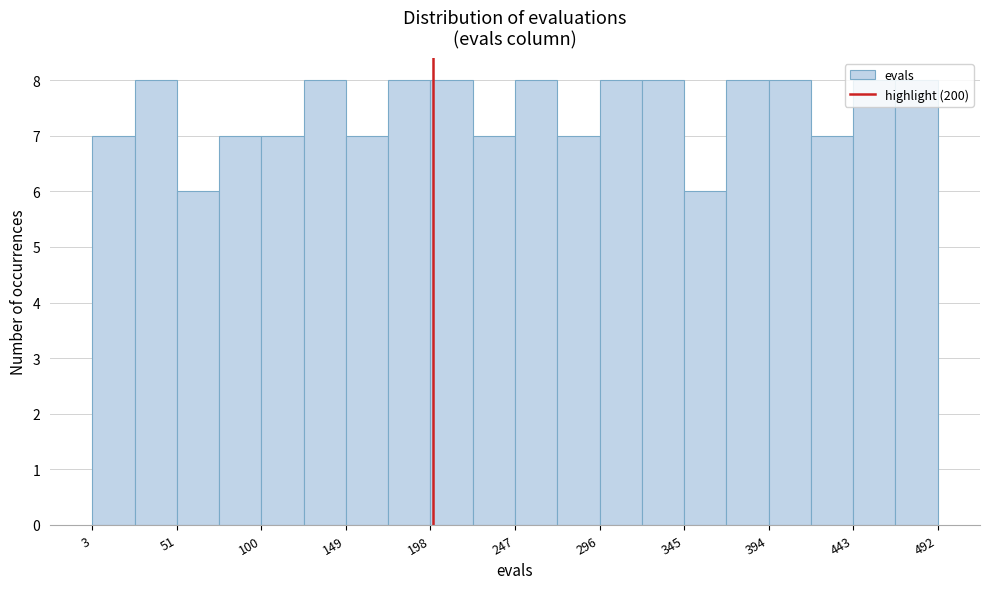

Reading left to right, list every bar in this chart as the range it spans on the x-axis followed by its height. Neither the bar edges nor the heights are printed on the chart, so give them approximately, as read against the axes.

5 to 25: 7
25 to 50: 8
50 to 75: 6
75 to 100: 7
100 to 125: 7
125 to 150: 8
150 to 175: 7
175 to 200: 8
200 to 225: 8
225 to 250: 7
250 to 270: 8
270 to 295: 7
295 to 320: 8
320 to 345: 8
345 to 370: 6
370 to 395: 8
395 to 420: 8
420 to 445: 7
445 to 470: 8
470 to 490: 8